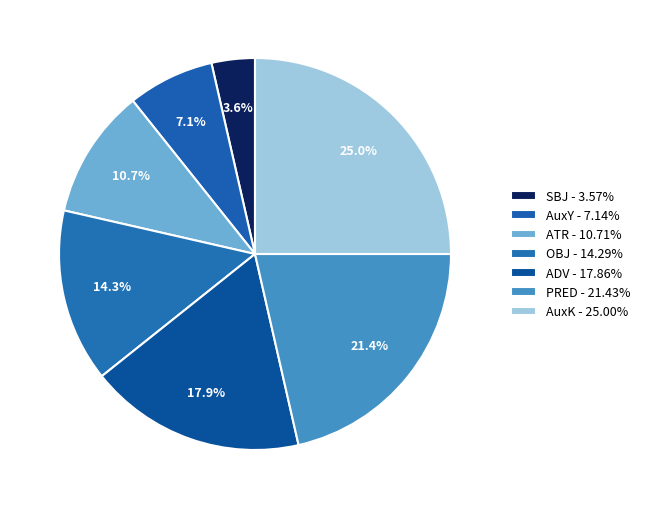

How many segments does this pie chart have?

7